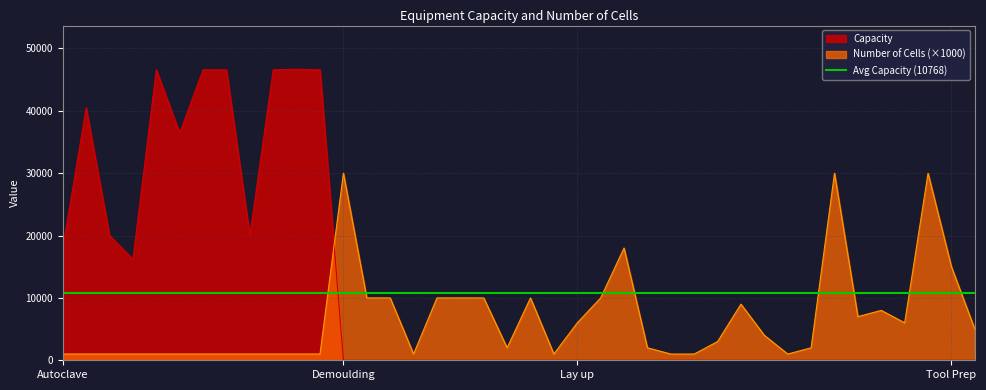

After their last crossing, which series has the higher values: Number of Cells or Capacity?

Number of Cells